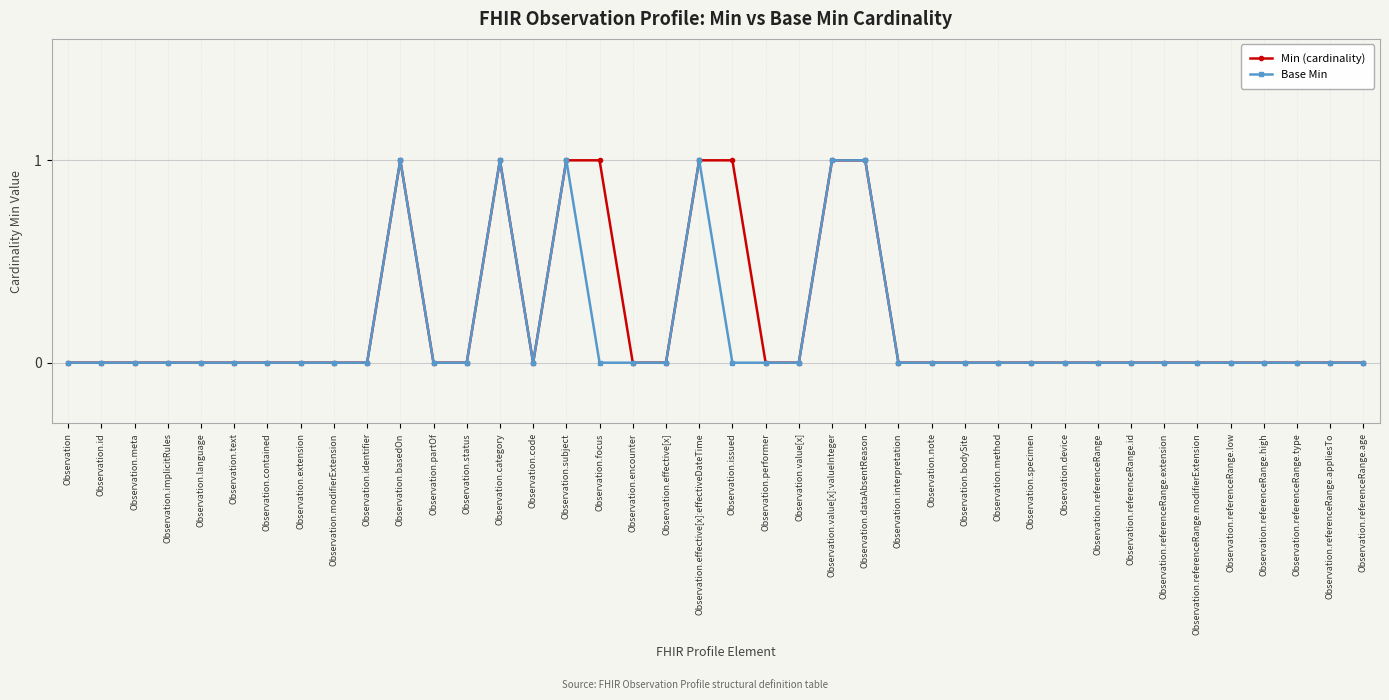

How many distinct data groups are displayed?

2